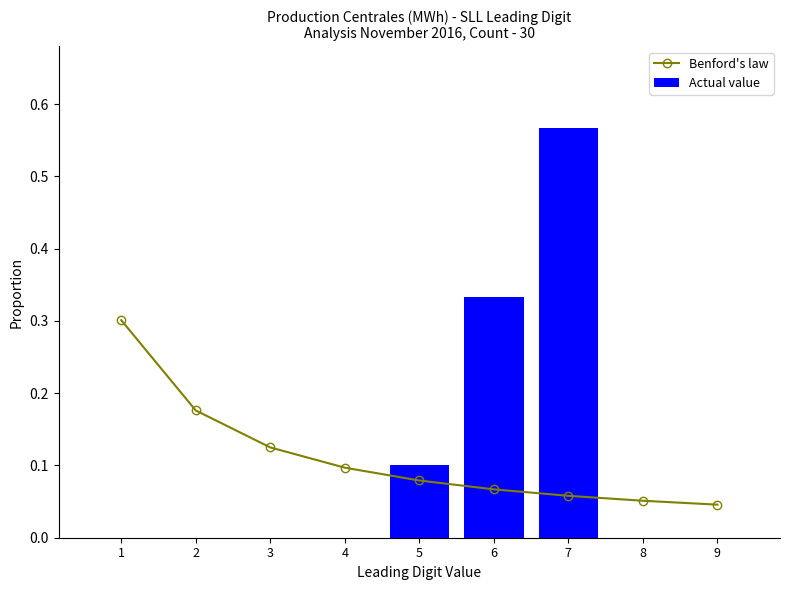

Which category has the lowest value in the Actual value series?

1